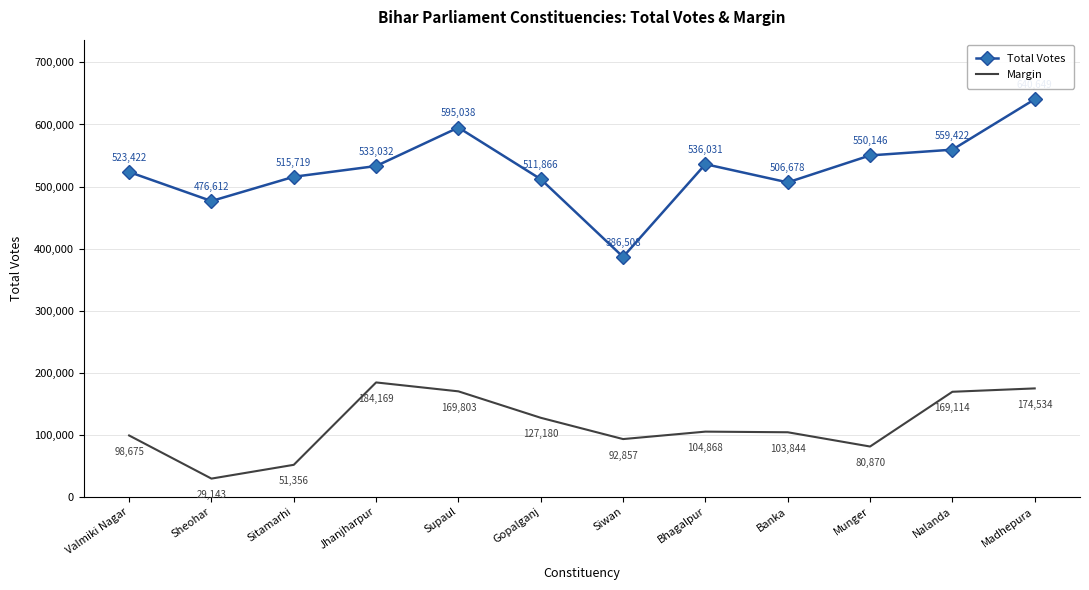

At which label is Total Votes closest to 513578?

Gopalganj